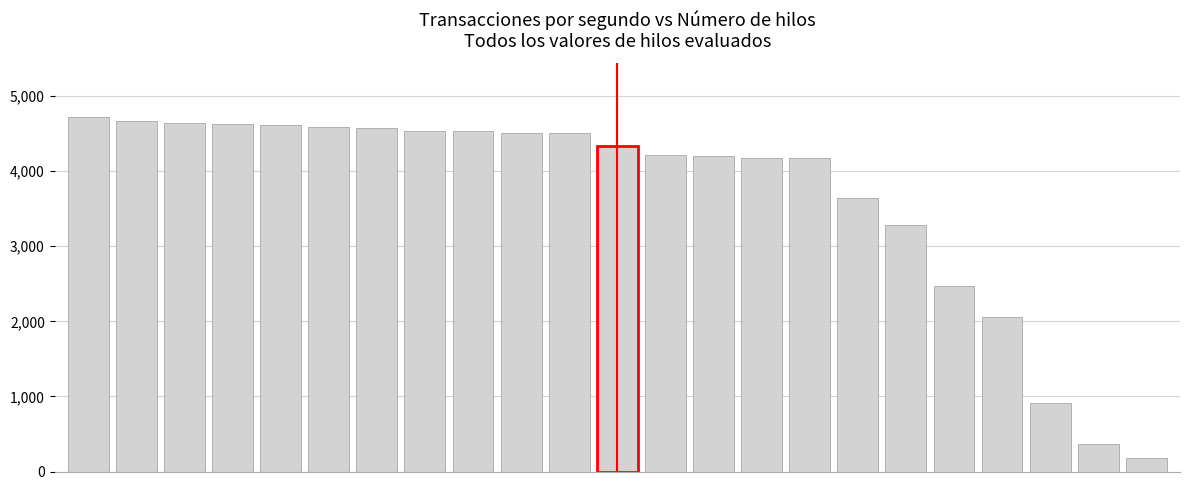

What is the difference between the second highest and second lowest values?

4307.6